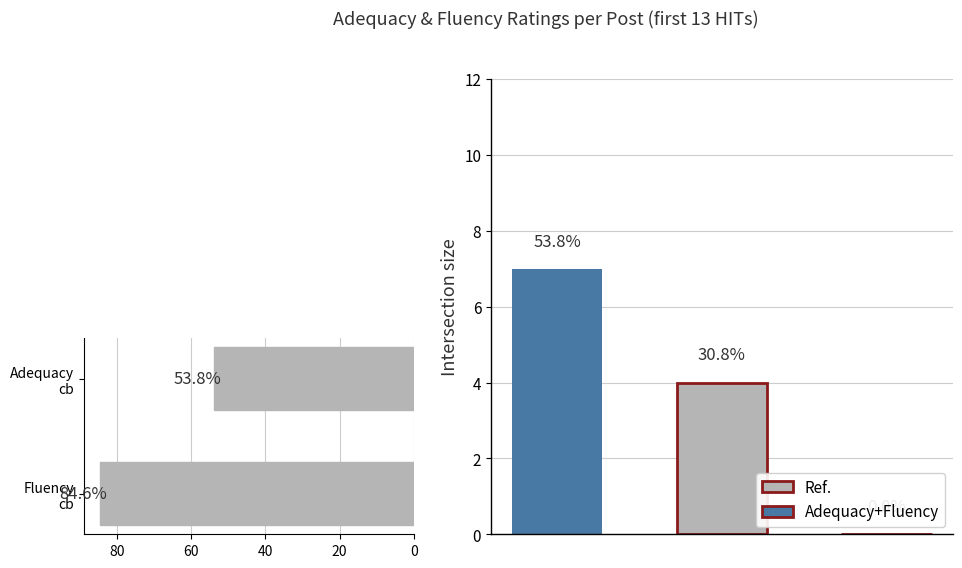

What is the greatest value displayed?

84.6